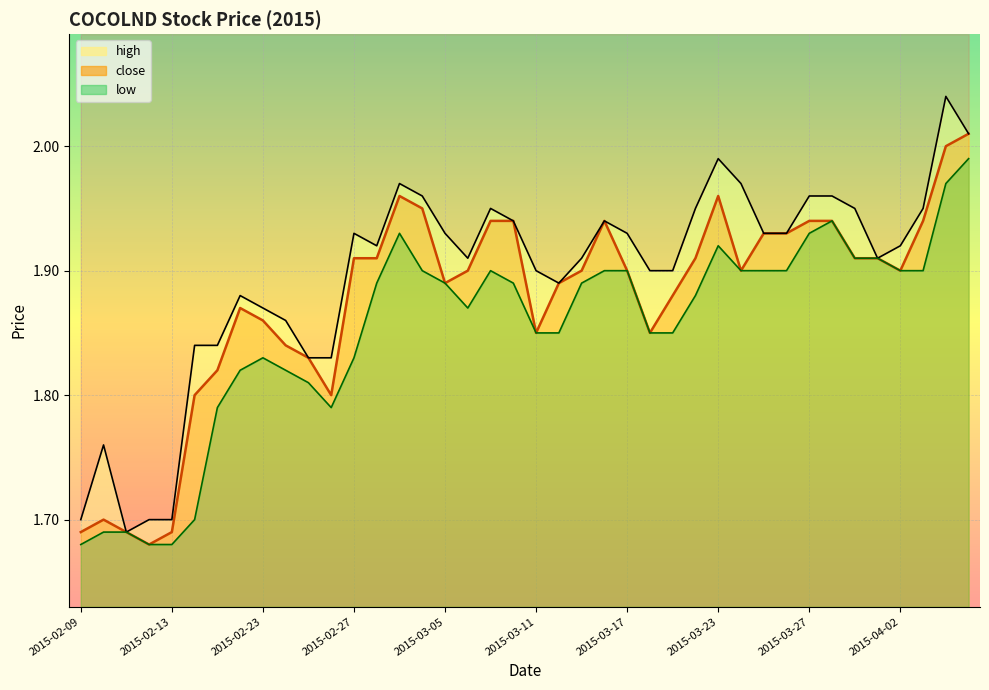

True or false: high line has a value of 1.9 at 2015-03-11.

True